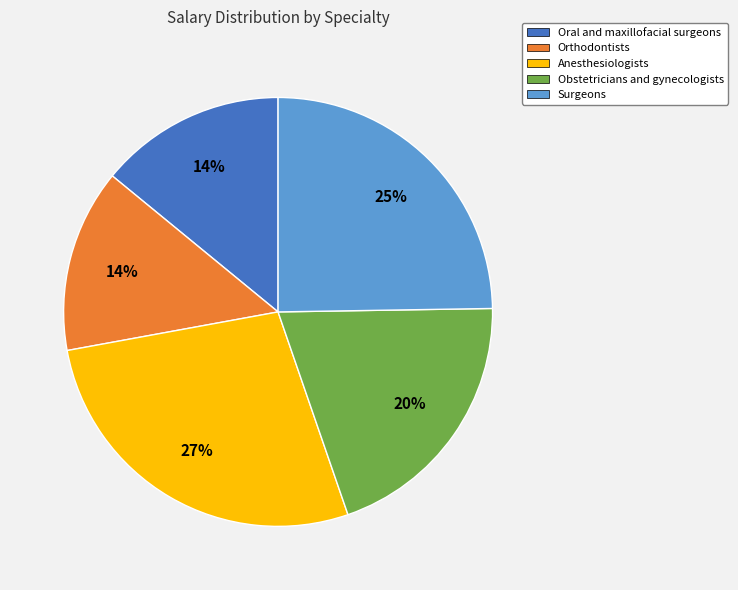

To the nearest percent, what portion does Orthodontists represent?

14%